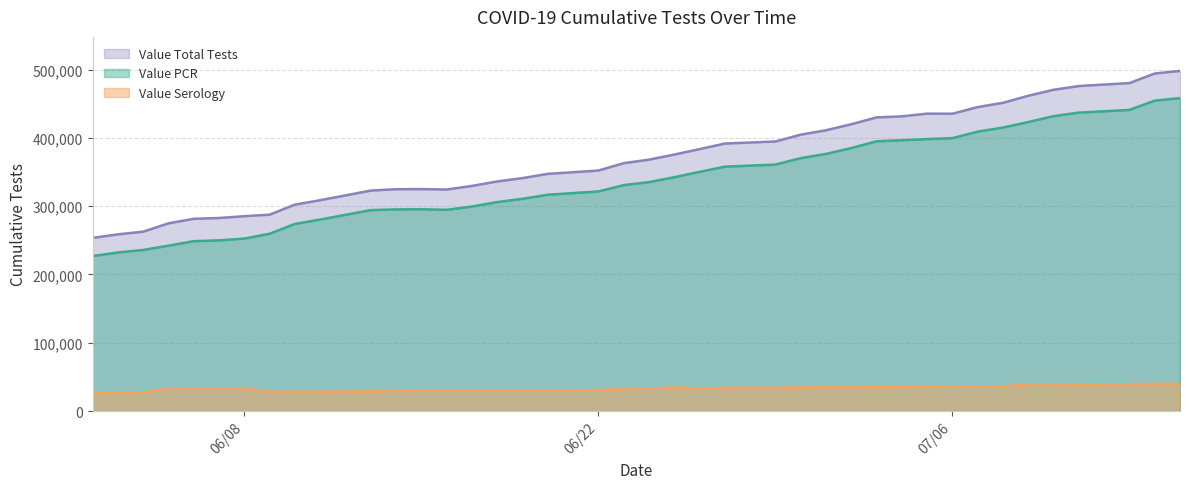

Which series has the largest total across all categories?

Value Total Tests